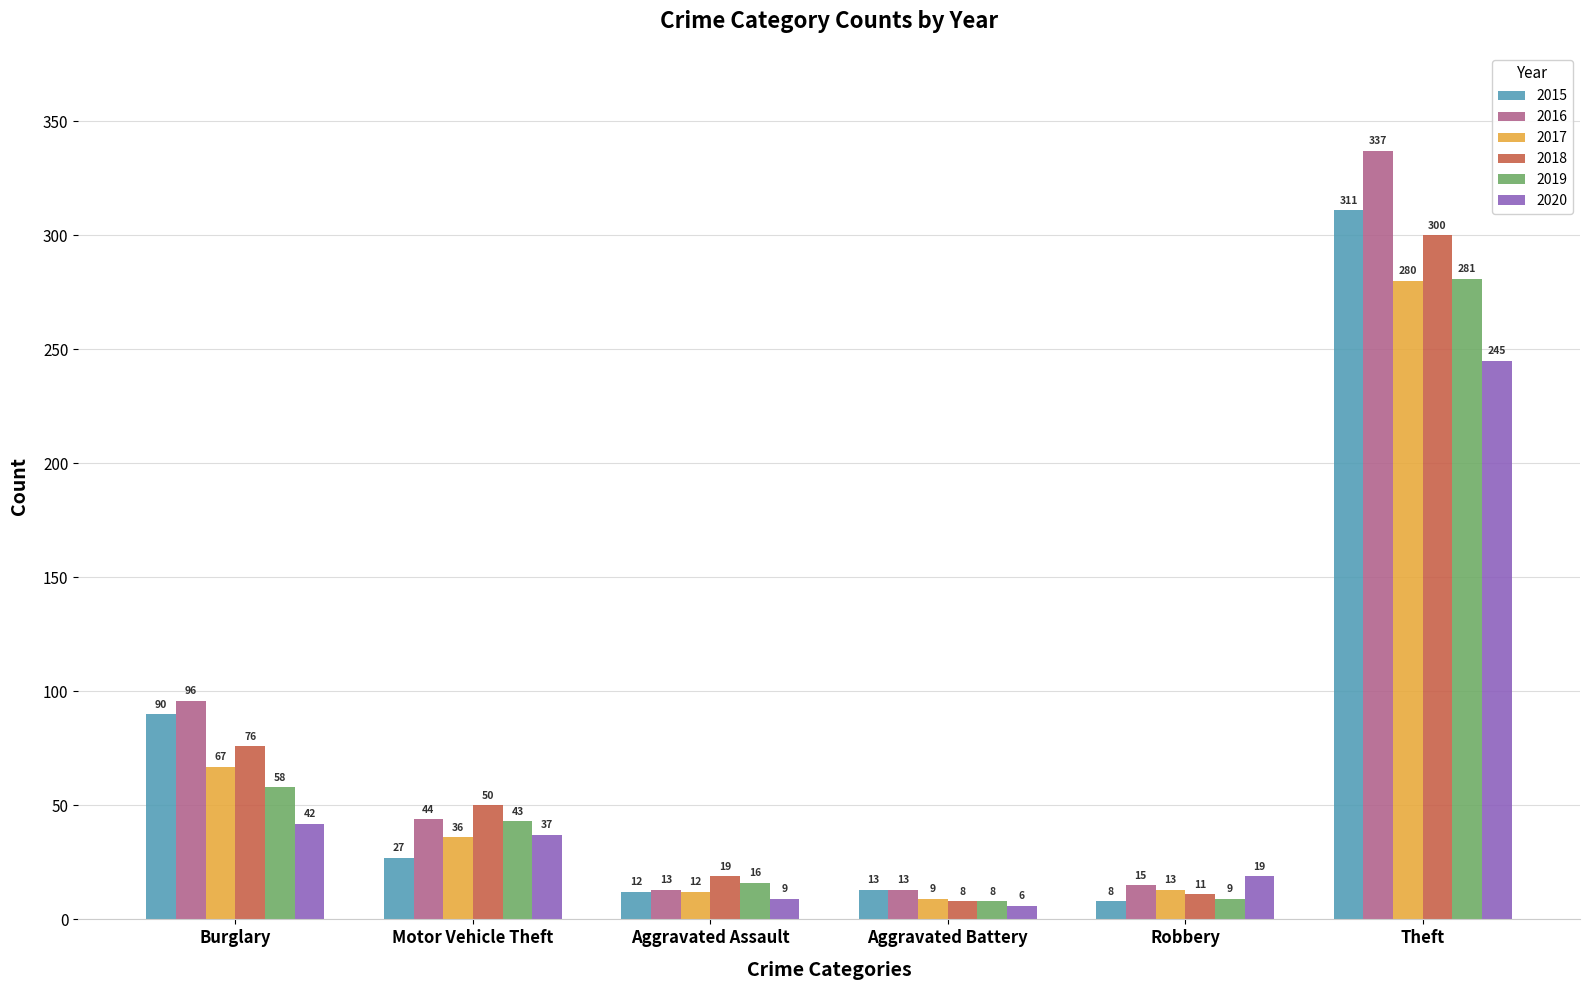

What is the minimum value for 2019?

8